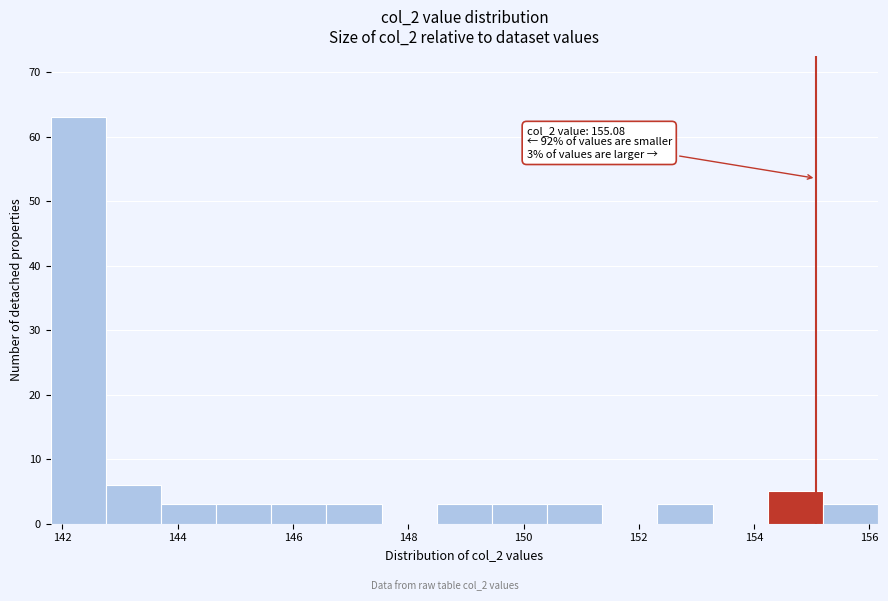

Which range on the x-axis has the tallest bar?

141.8 to 142.8